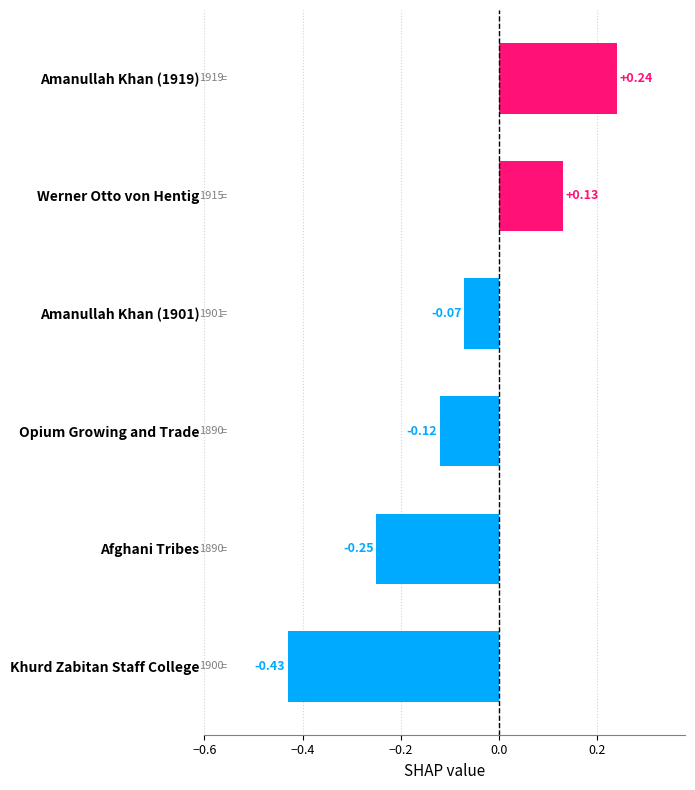

Between Khurd Zabitan Staff College and Werner Otto von Hentig, which is larger?

Werner Otto von Hentig